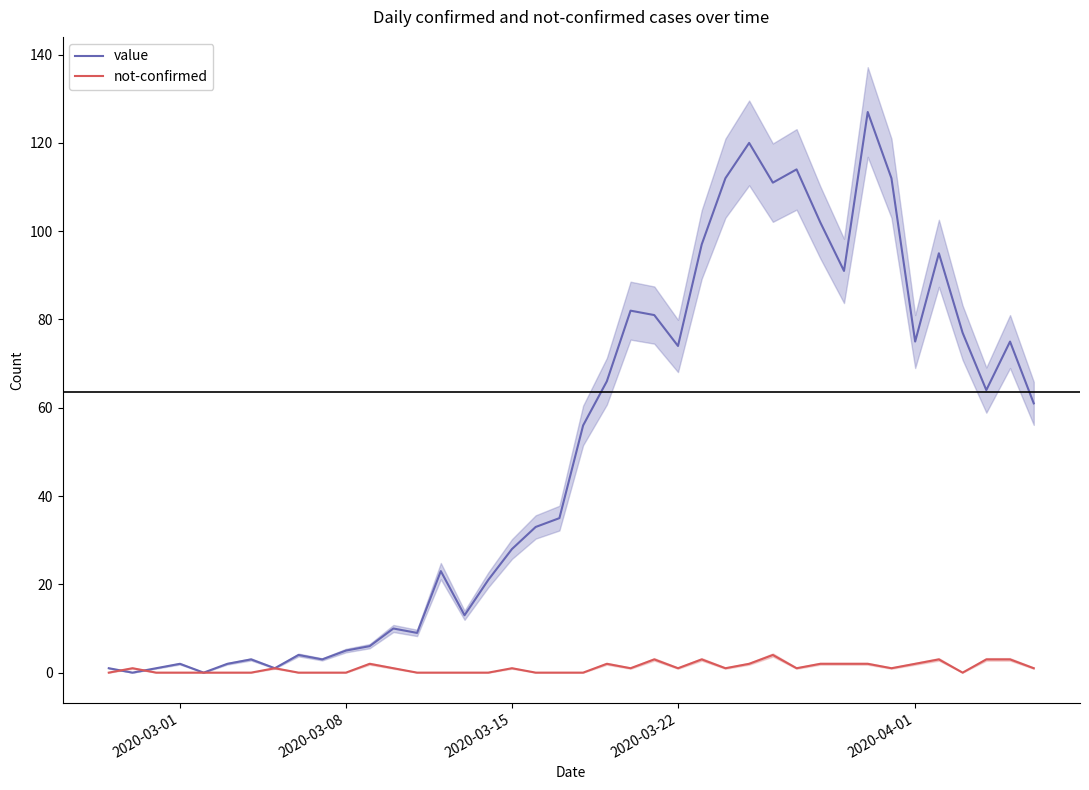

True or false: not-confirmed and value intersect in this chart.

True